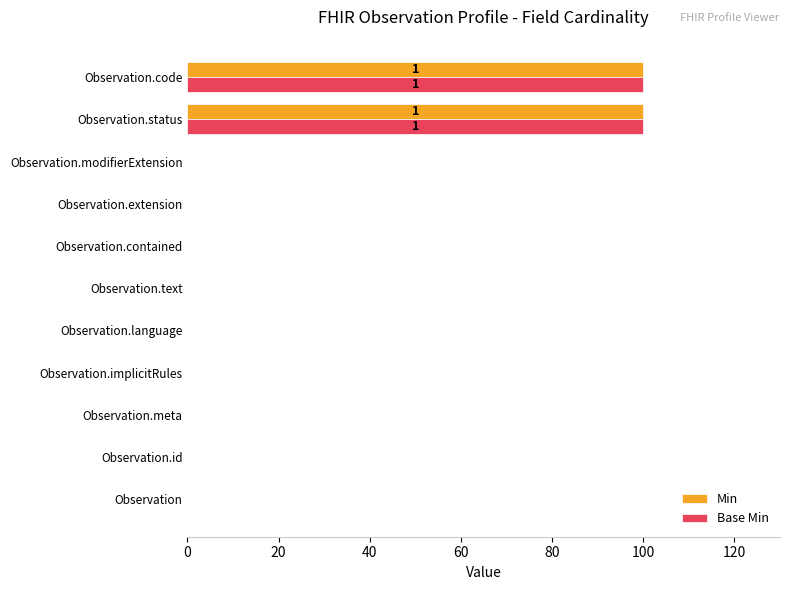

The value of Min at Observation.language is 0. True or false?

True